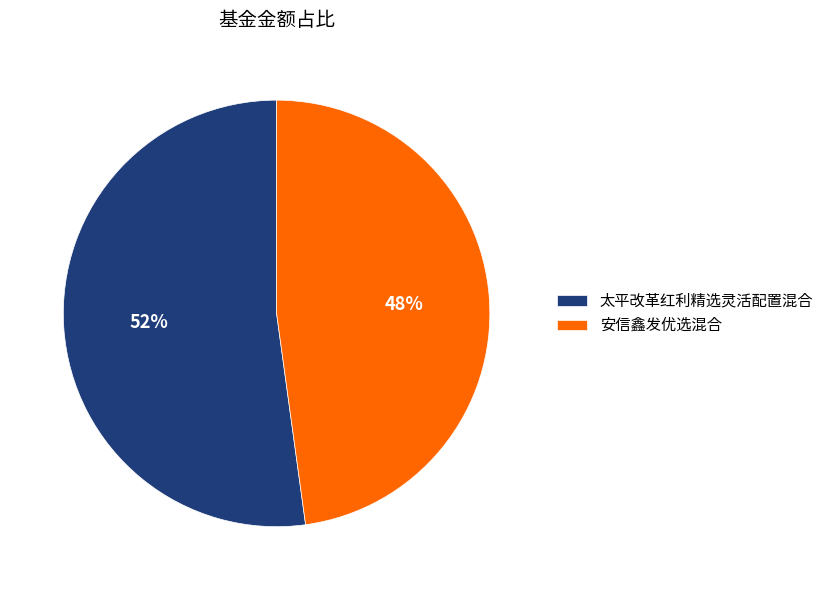

Approximately how many times larger is the value at 安信鑫发优选混合 compared to 太平改革红利精选灵活配置混合?

0.9